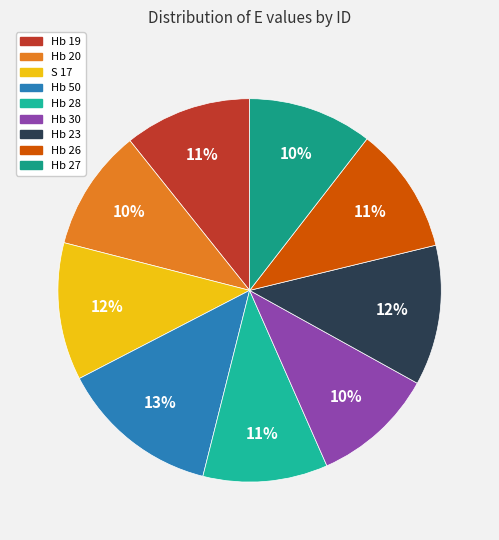

How many slices are in this pie chart?

9